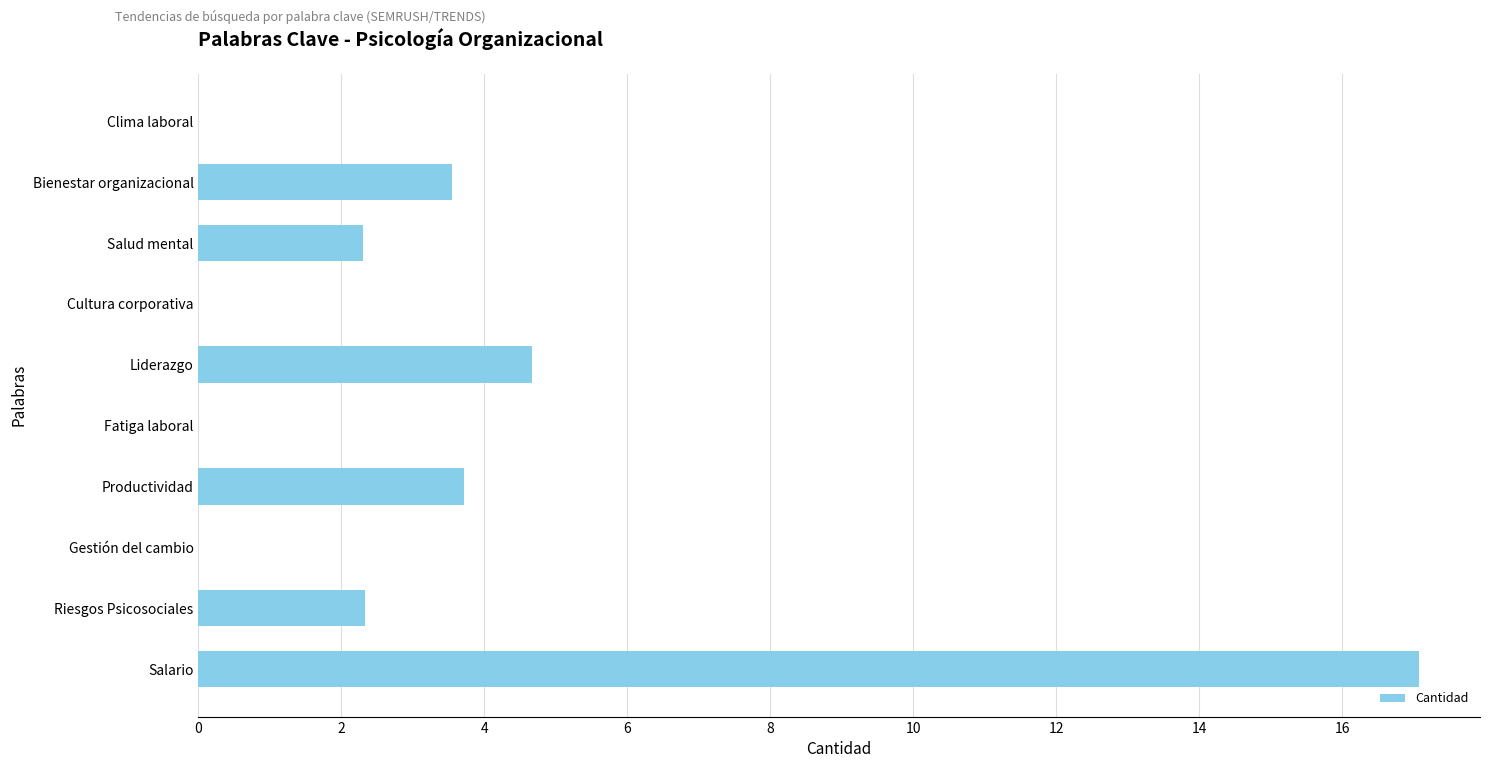

Reading bottom to top, extract all data points from this chart.

Salario=17.1	Riesgos Psicosociales=2.3	Gestión del cambio=0.0	Productividad=3.7	Fatiga laboral=0.0	Liderazgo=4.7	Cultura corporativa=0.0	Salud mental=2.3	Bienestar organizacional=3.5	Clima laboral=0.0